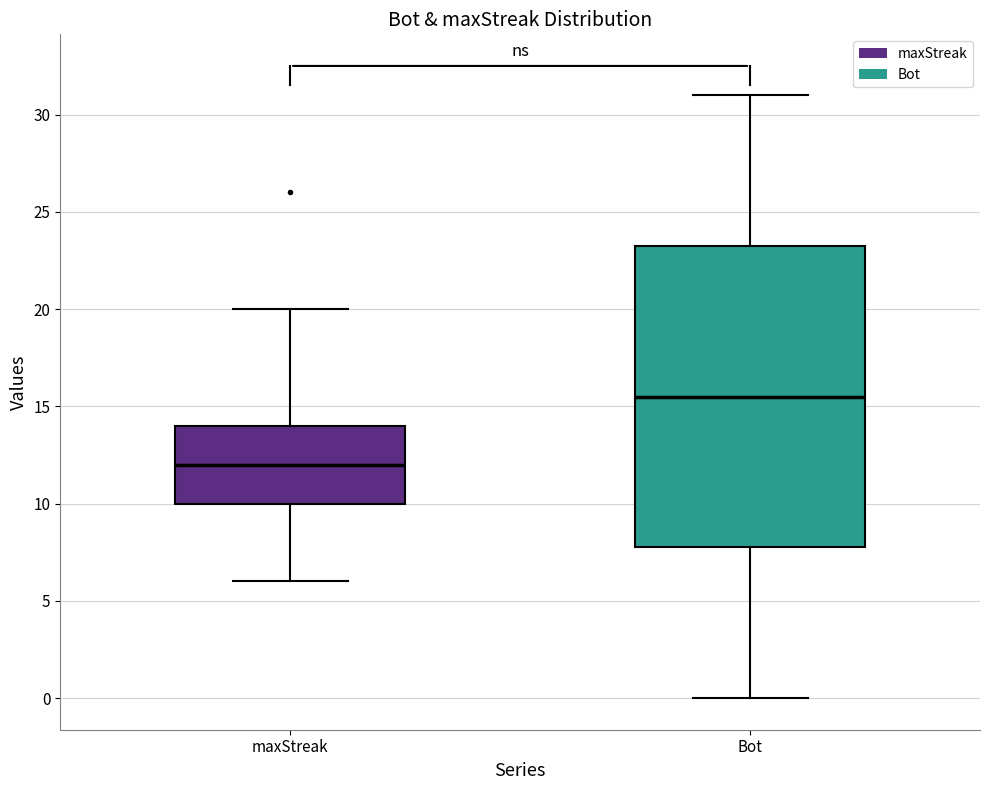

Reading left to right, transcribe this box plot: for each box, give where its median line is, the range the box spans, and where its two whiskers end, as read against the y-axis. The values are not printed on the chart, so give them approximately, as read against the axis.

maxStreak: median 12.0, box 10.0 to 14.0, whiskers 6.0 to 20.0
Bot: median 15.5, box 8.0 to 23.5, whiskers 0.0 to 31.0